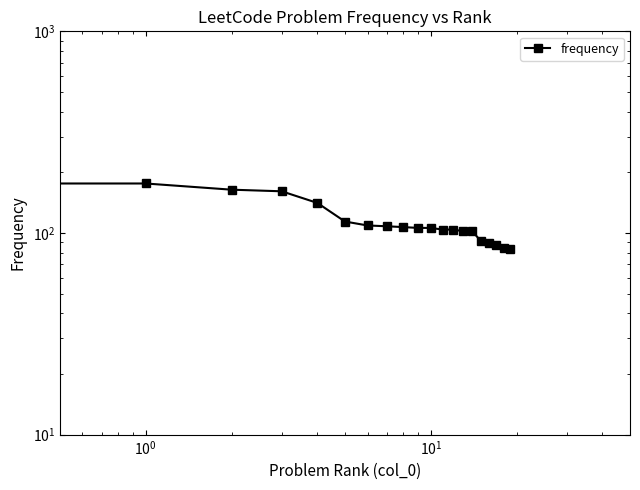

True or false: the data has more than 0 interior local peaks.

False